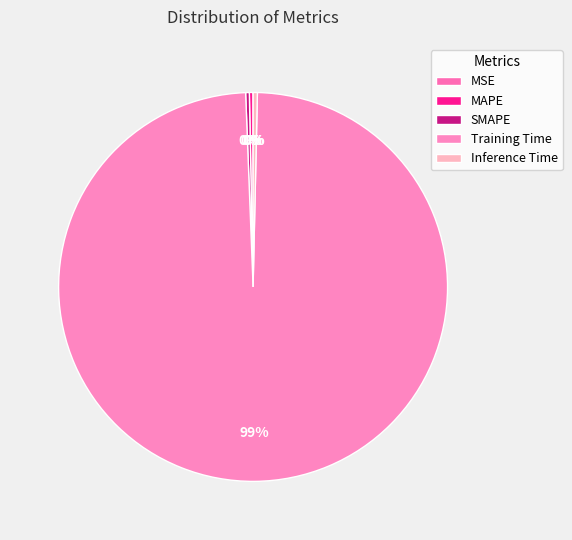

The Inference Time slice represents 1% of the pie. True or false?

False